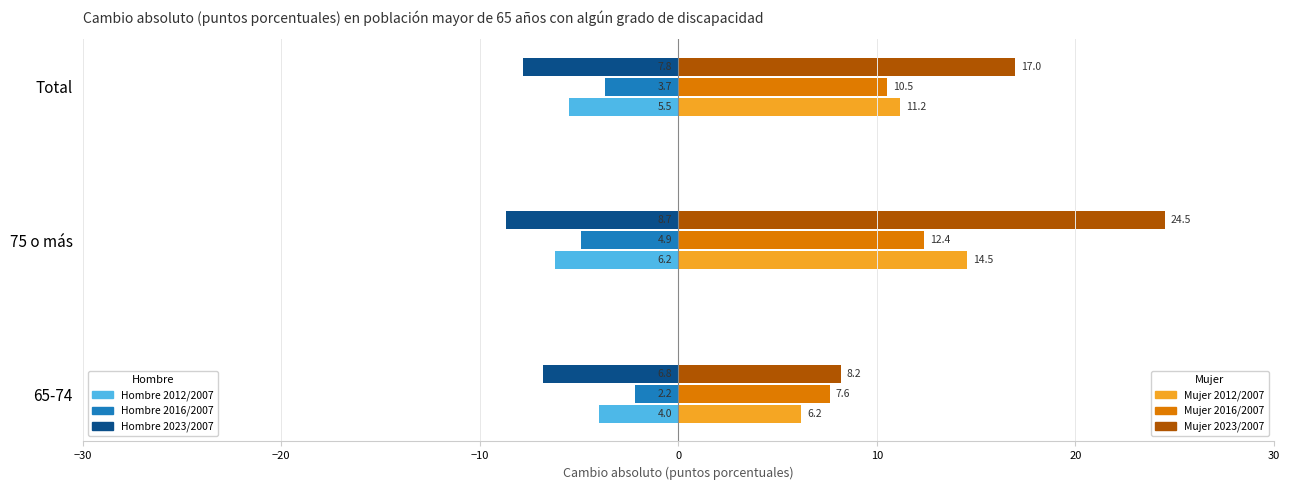

What is the spread (max minus min) of values at 65-74?

15.0